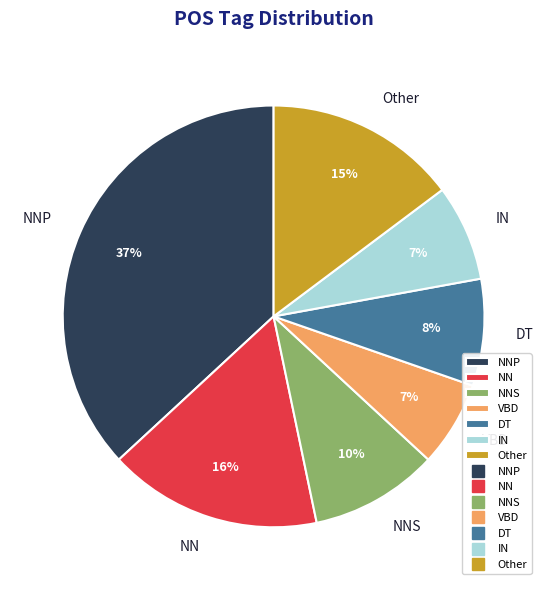

Does any single category account for the majority?

No